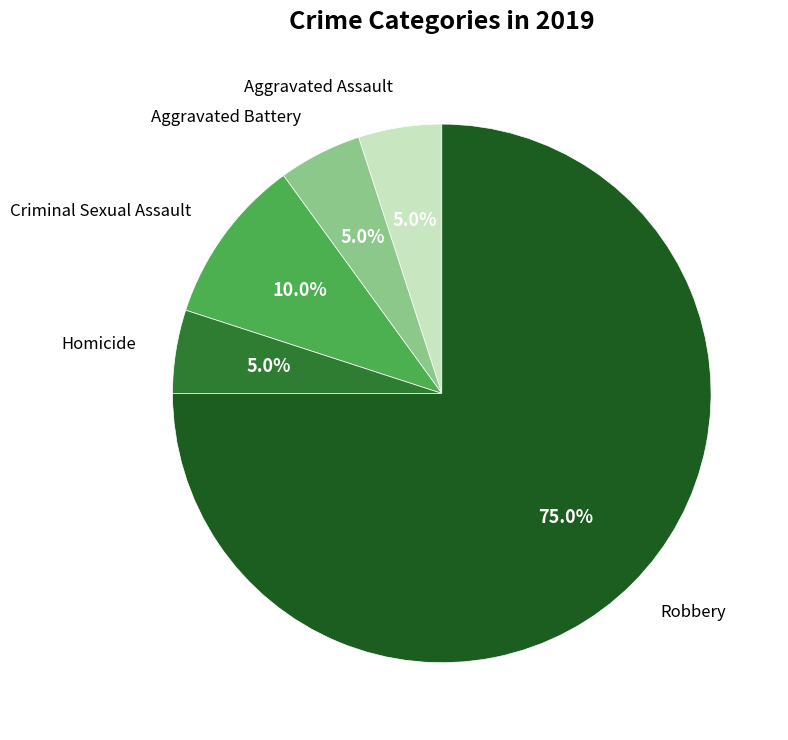

Which slice is the largest?

Robbery